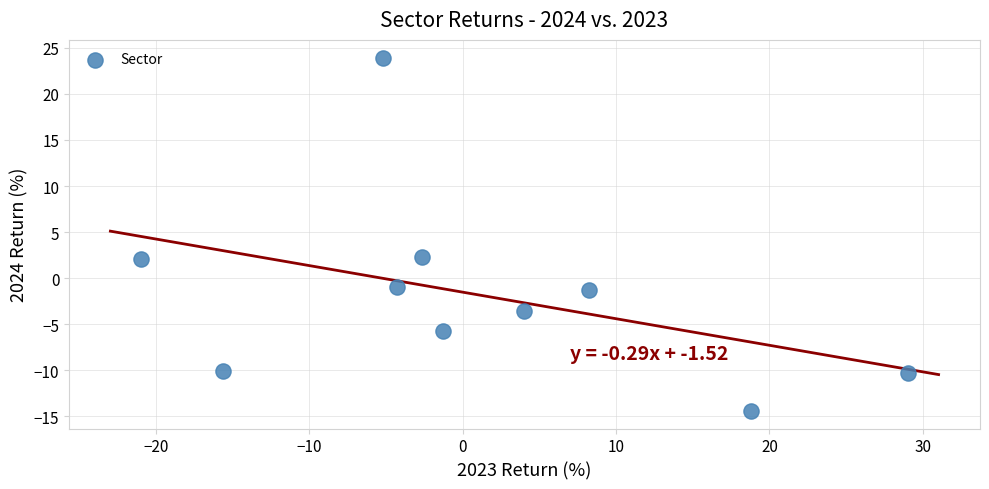

What is the range of X values (max minus min)?

50.0